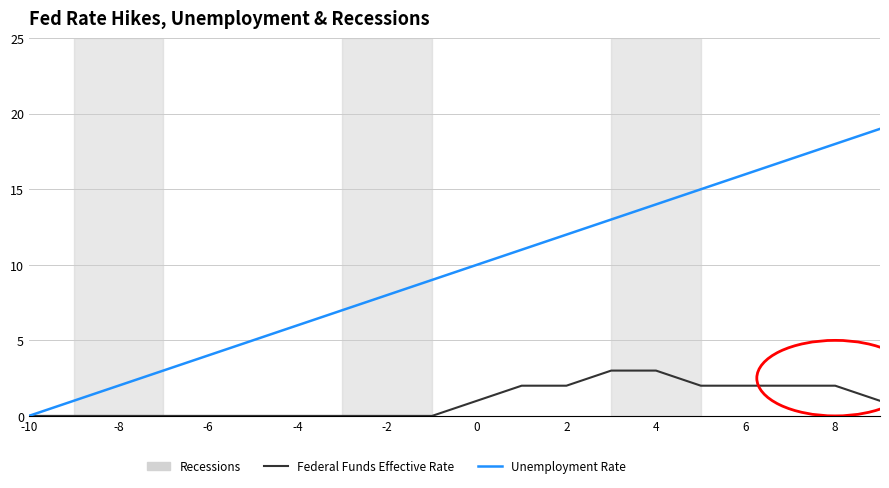

Which series has the largest range (max minus min)?

Unemployment Rate